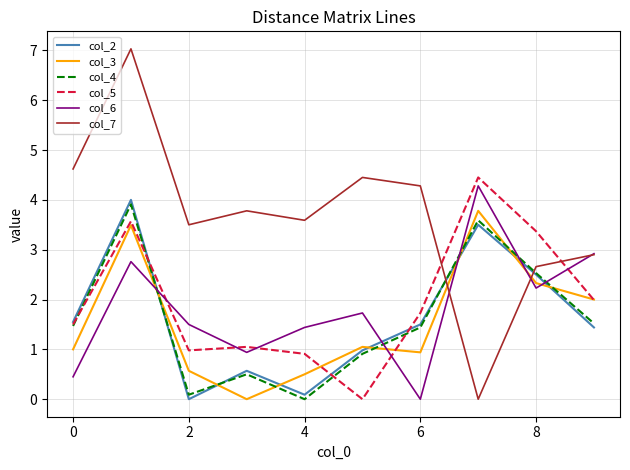

What are all the series names shown in the legend?

col_2, col_3, col_4, col_5, col_6, col_7